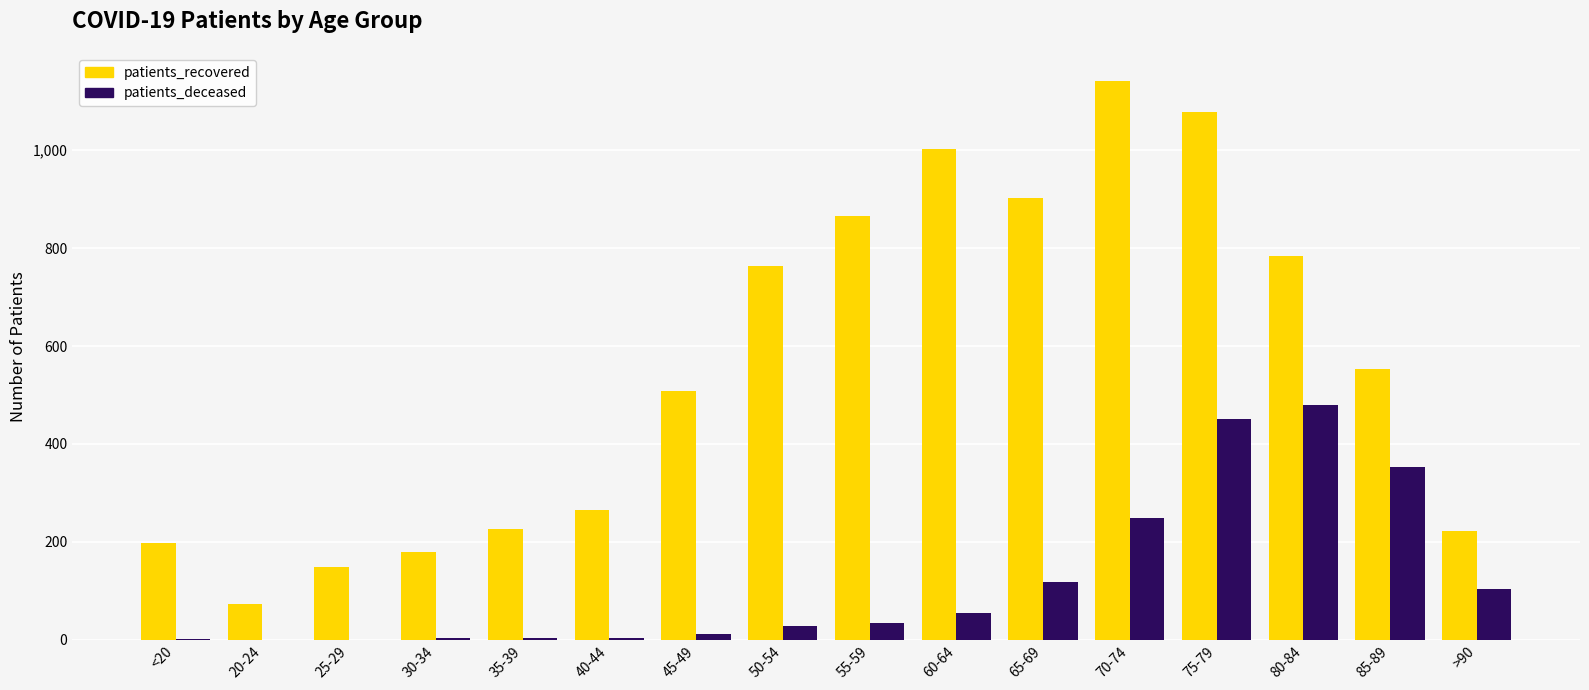

What is the sum of all patients_deceased values?

1899